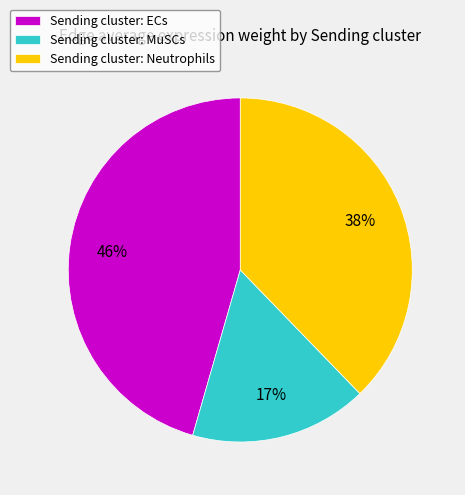

Is the sum of Sending cluster: ECs and Sending cluster: MuSCs greater than half?

Yes